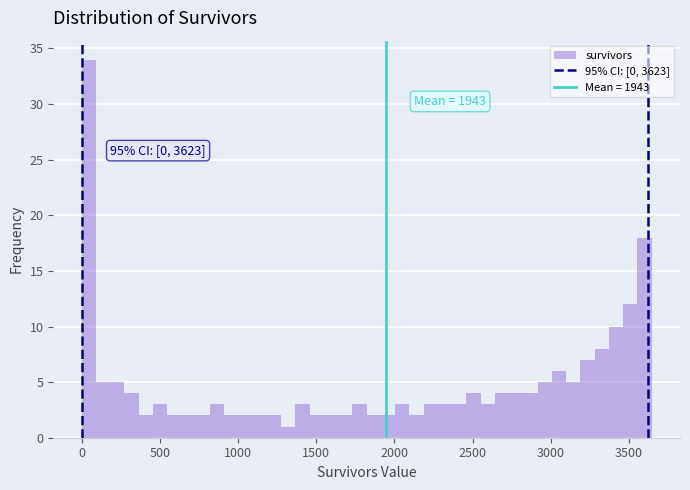

Around what value on the x-axis is the tallest bar? Give the approximate position of its centre, as read against the axis.

50